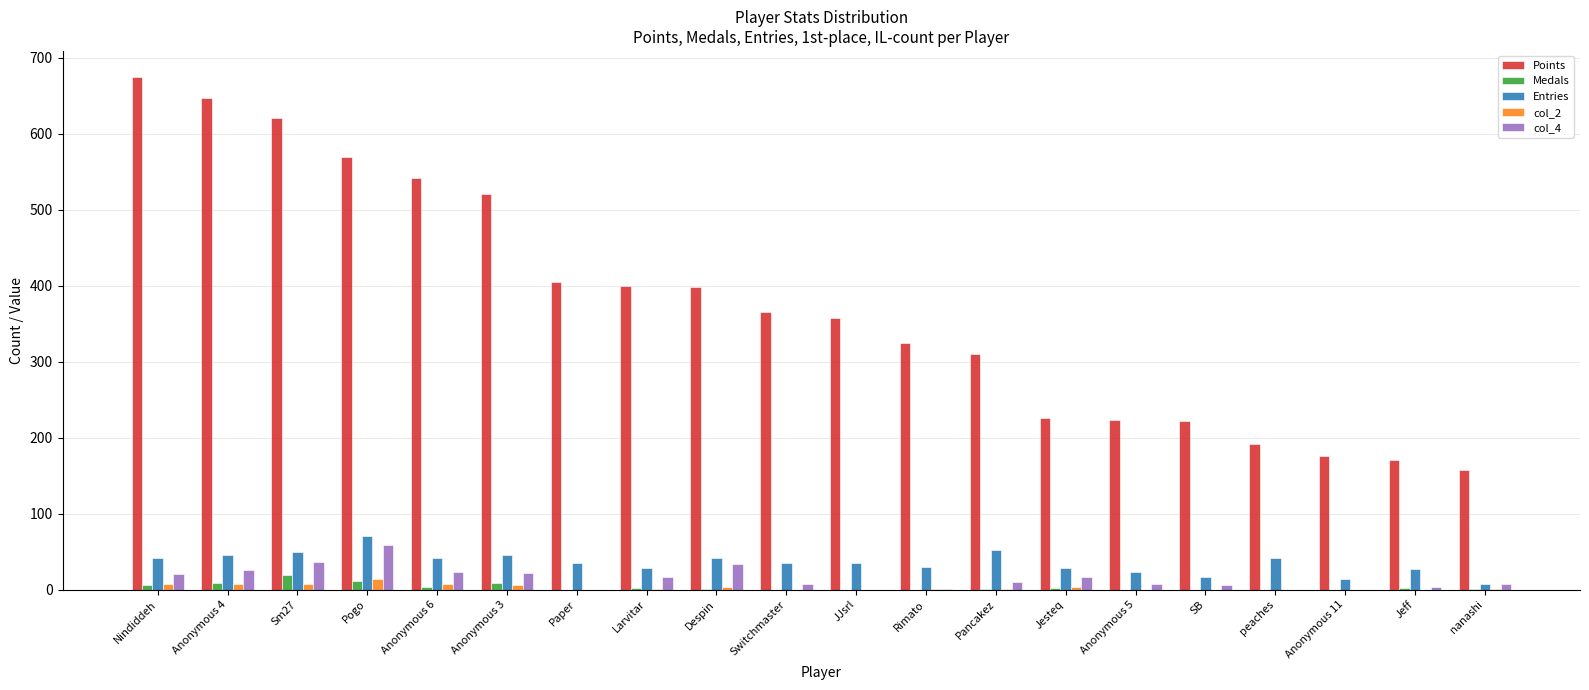

How many groups of bars are there?

20